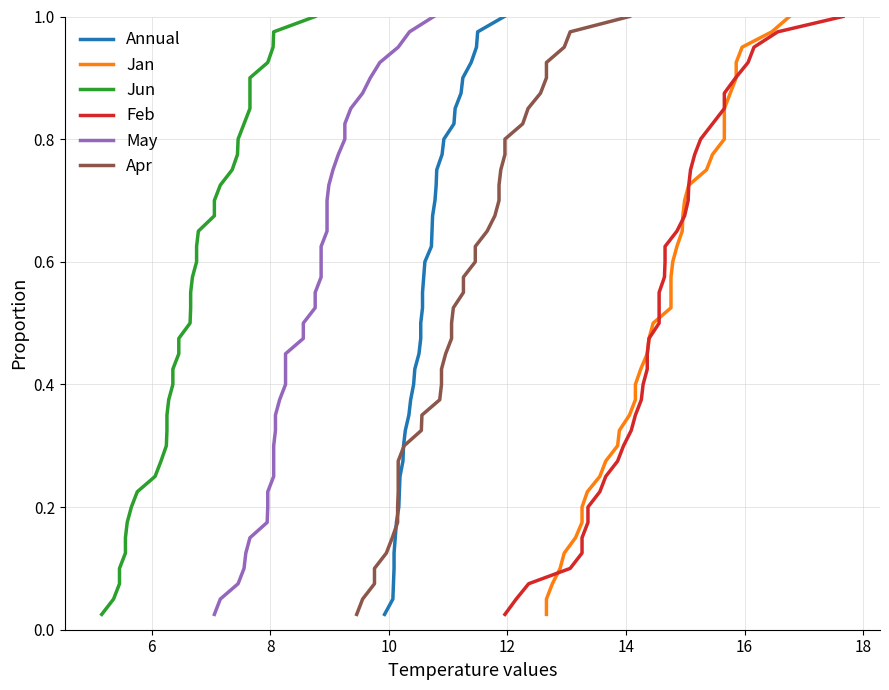

True or false: Apr and Feb cross at least once.

False